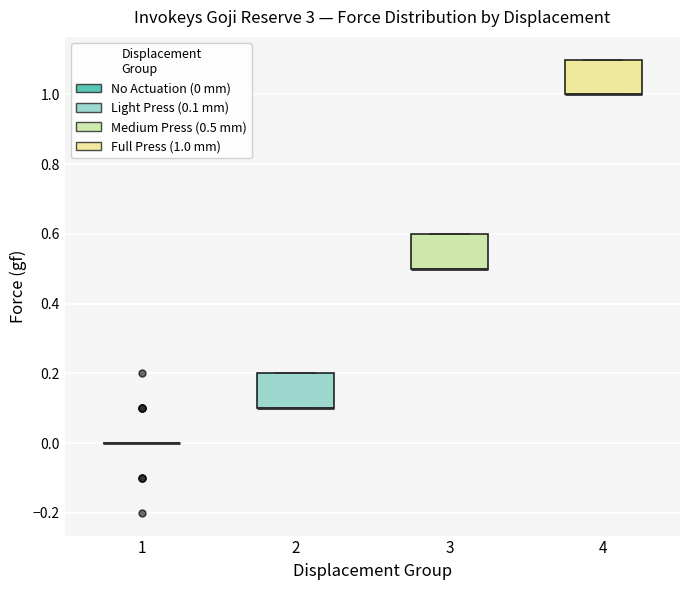

Reading left to right, read every box against the y-axis: the position of its median line, the range the box covers, and the ends of its whiskers. The values are not printed on the chart, so give them approximately, as read against the axis.

1: box collapsed to a line at 0.0, whiskers 0.0 to 0.0
2: median 0.1 (drawn on the box's lower edge), box 0.1 to 0.2, whiskers 0.1 to 0.2
3: median 0.5 (drawn on the box's lower edge), box 0.5 to 0.6, whiskers 0.5 to 0.6
4: median 1.0 (drawn on the box's lower edge), box 1.0 to 1.1, whiskers 1.0 to 1.1